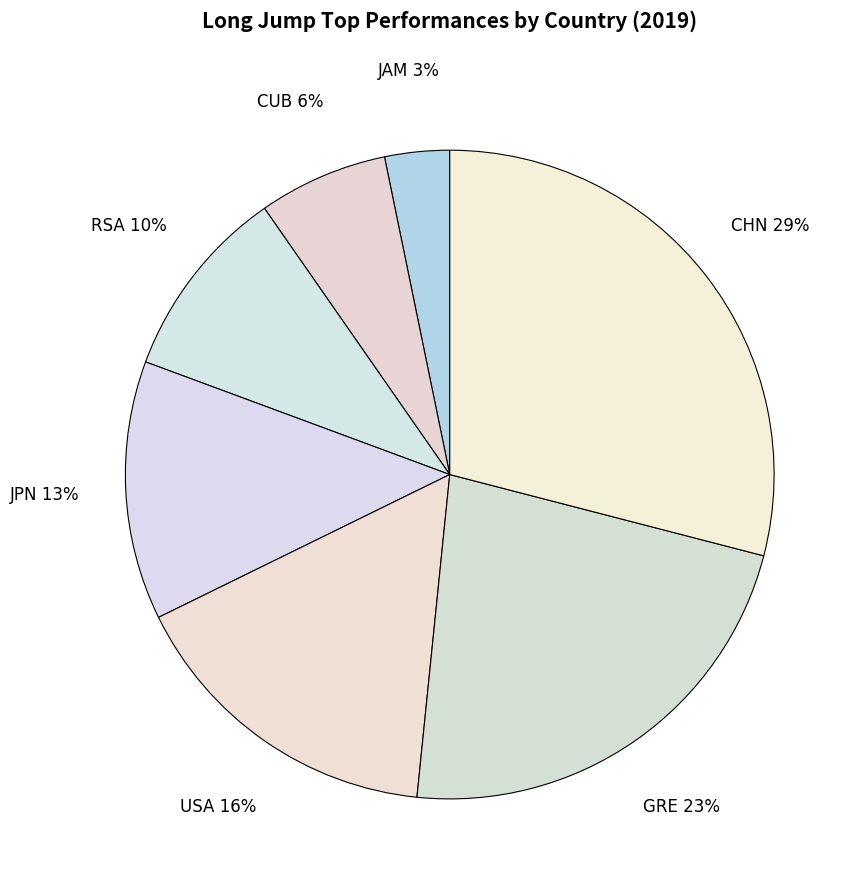

To the nearest percent, what percentage of the pie is JAM?

3%